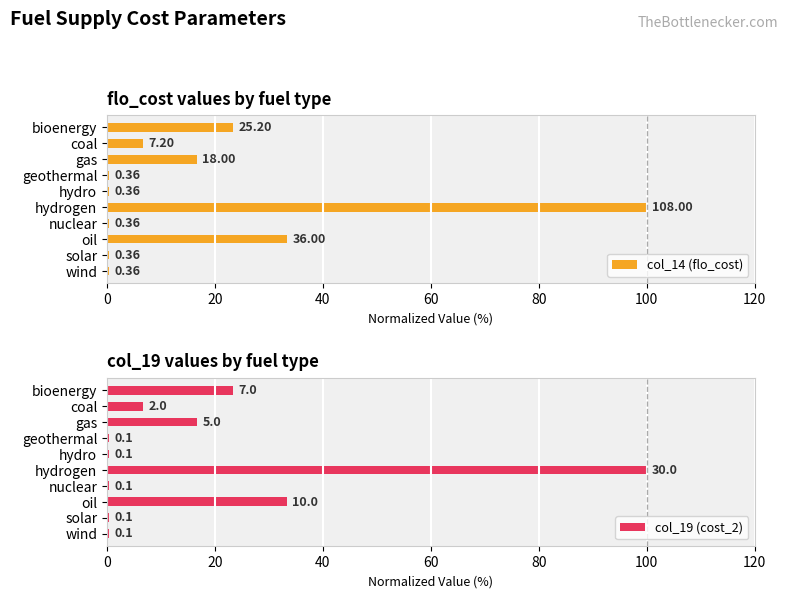

Are the bars horizontal?

Yes